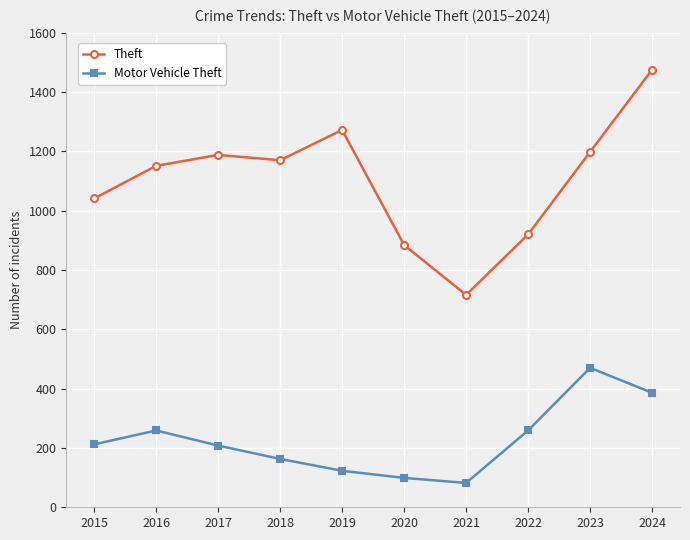

Does the chart display data point markers on the line(s)?

Yes